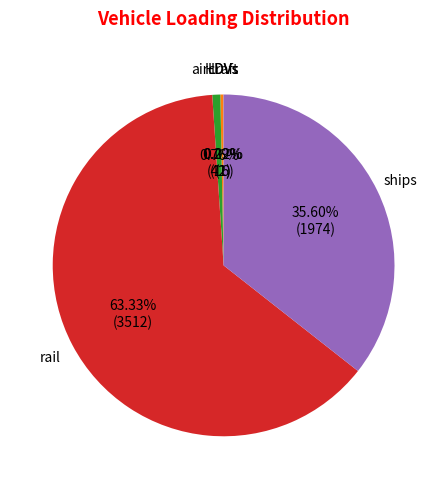

Is there any slice that represents more than half of the pie?

Yes